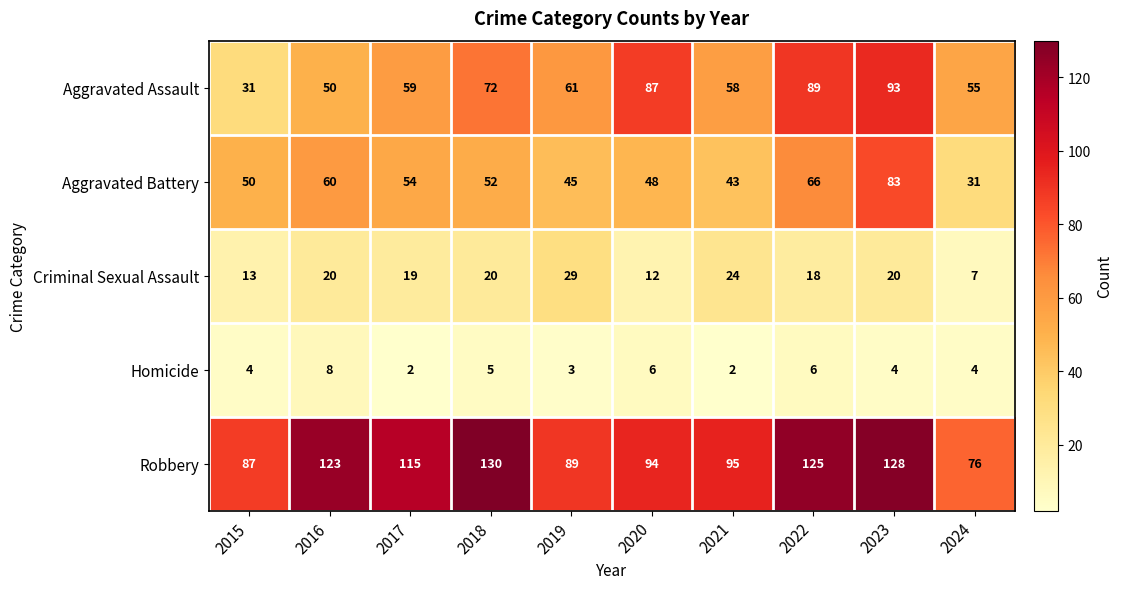

Rank the series at 2015 from highest to lowest value.

Robbery, Aggravated Battery, Aggravated Assault, Criminal Sexual Assault, Homicide